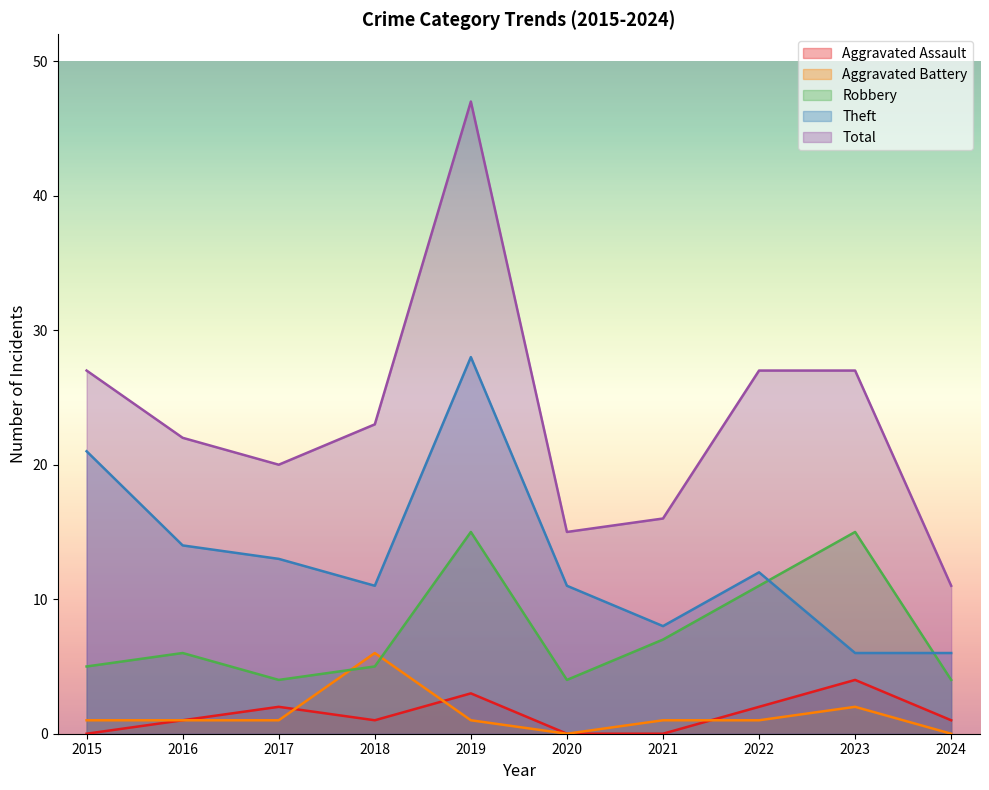

How many lines are shown in the chart?

5